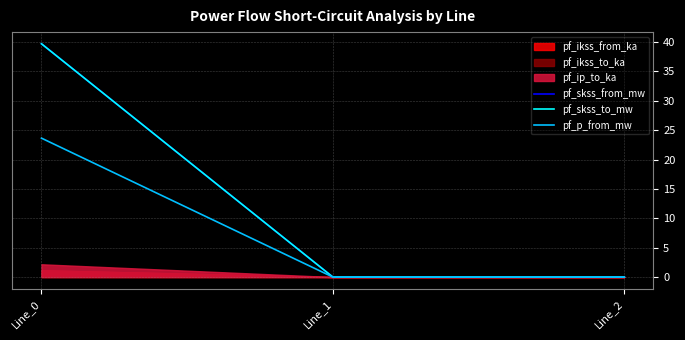

Which has a higher value, Line_0 or Line_1?

Line_0